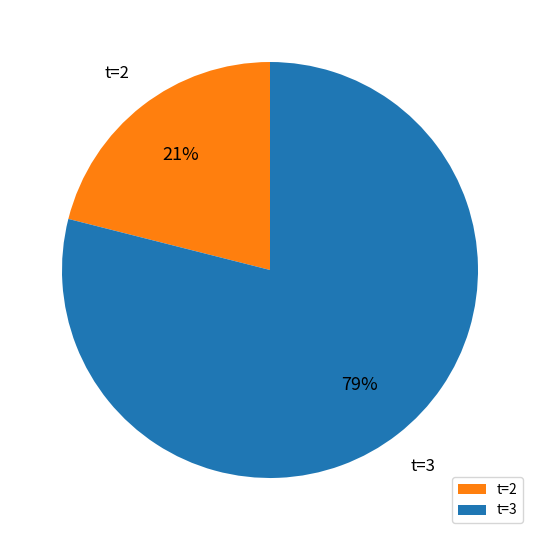

To the nearest percent, what is the average slice percentage?

50%